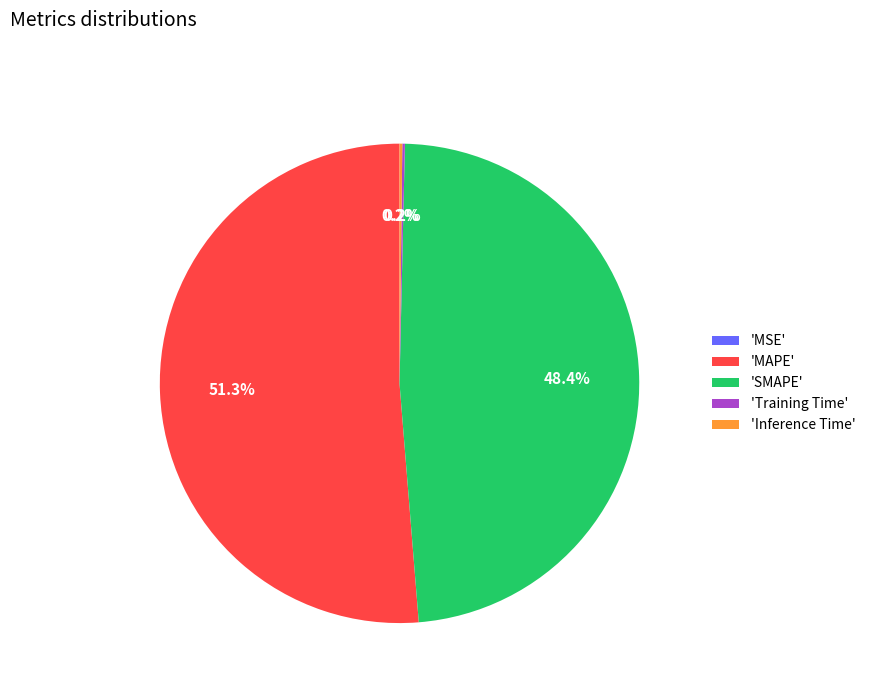

Between 'MAPE' and 'SMAPE', which is larger?

'MAPE'